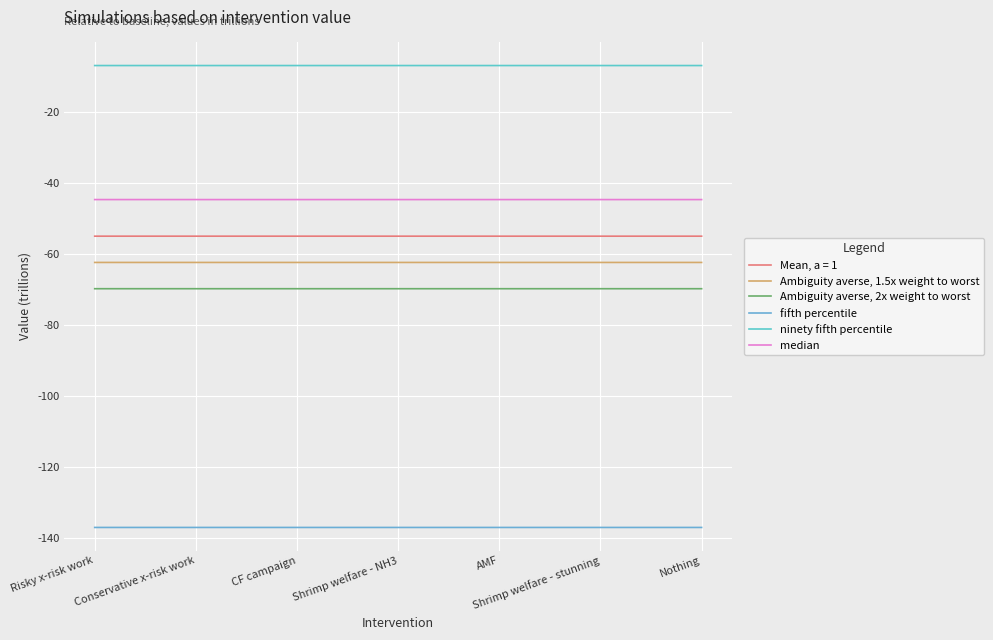

Is the value of Ambiguity averse, 2x weight to worst at Shrimp welfare - stunning greater than the value of fifth percentile at CF campaign?

Yes